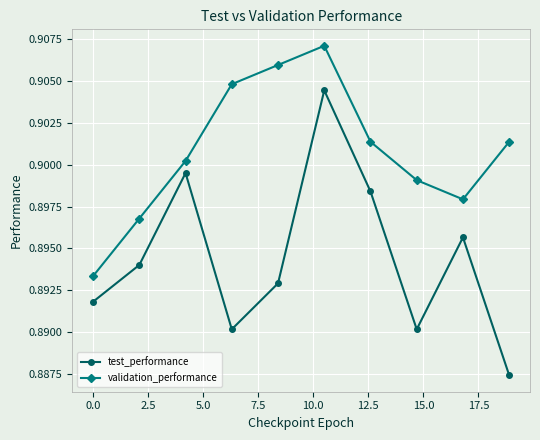

How many interior local valleys does the test_performance series have?

2